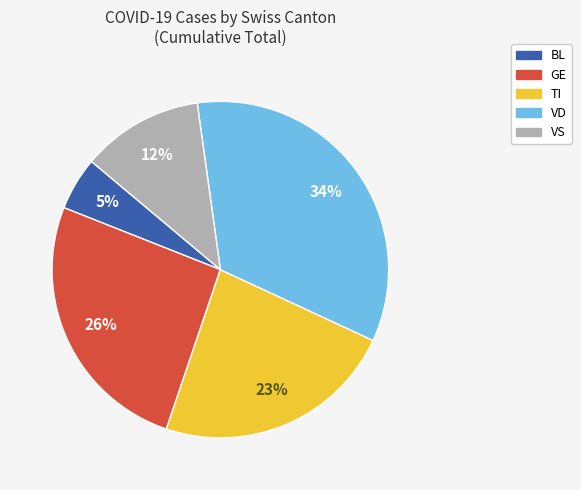

Rank the categories by value from highest to lowest.

VD, GE, TI, VS, BL